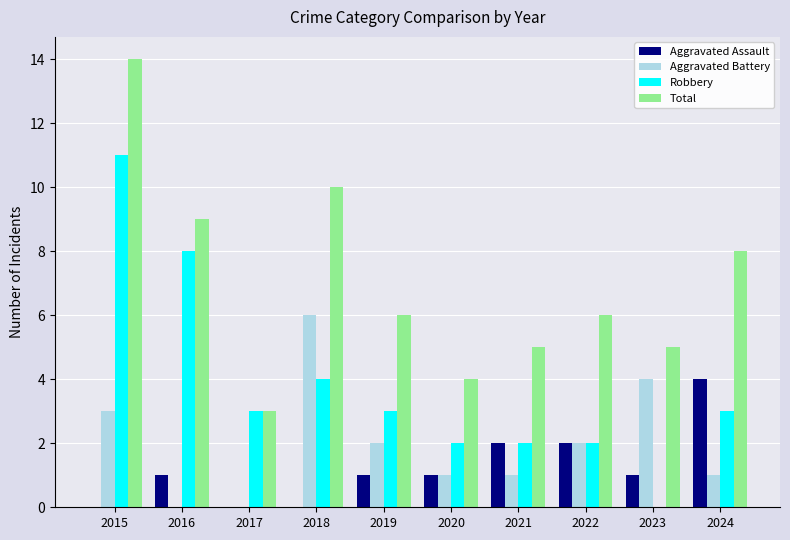

Which series changed the most between 2015 and 2023?

Robbery